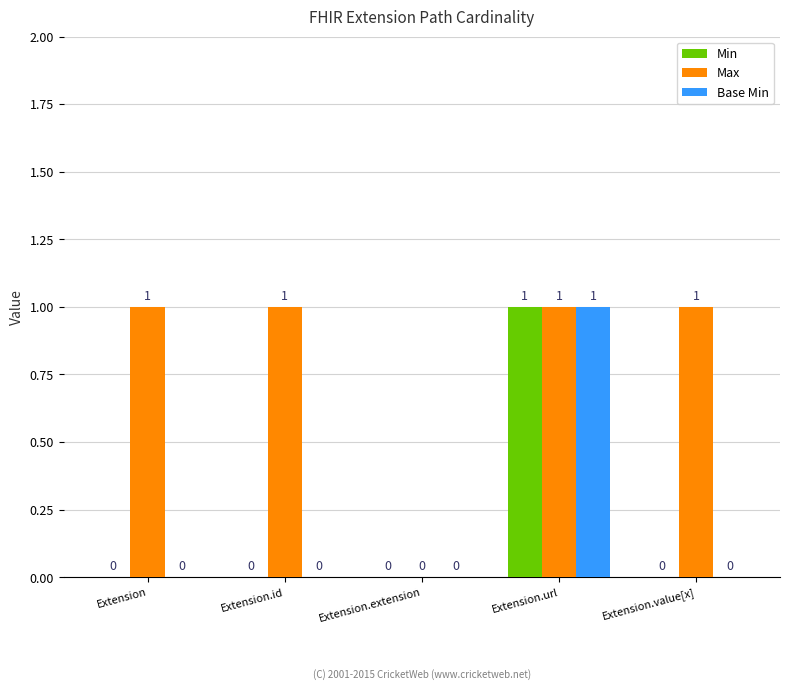

Where is Max nearest to the value 0?

Extension.extension